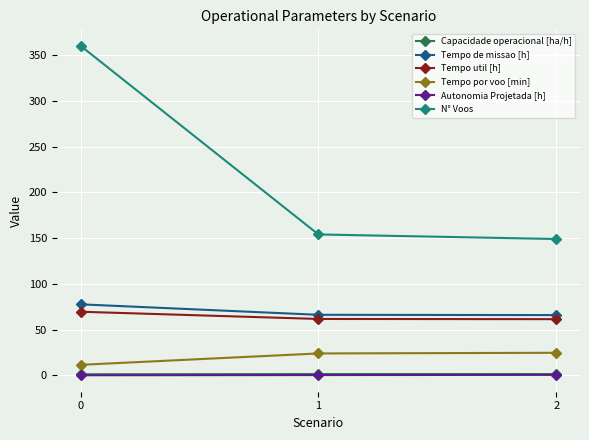

What is the difference between the N° Voos values at 1 and 2?

5.0